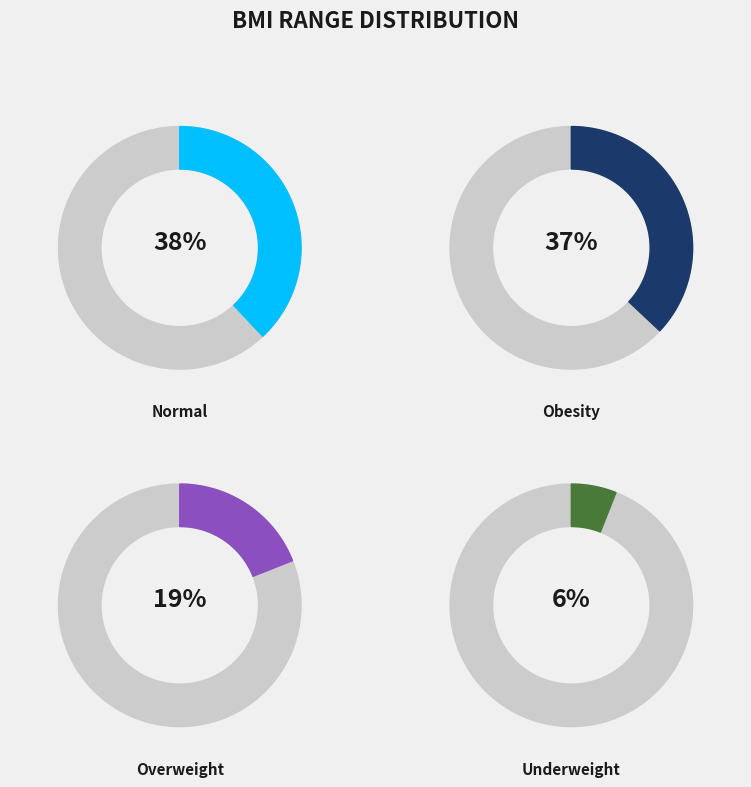

Is there any slice that represents more than half of the pie?

No